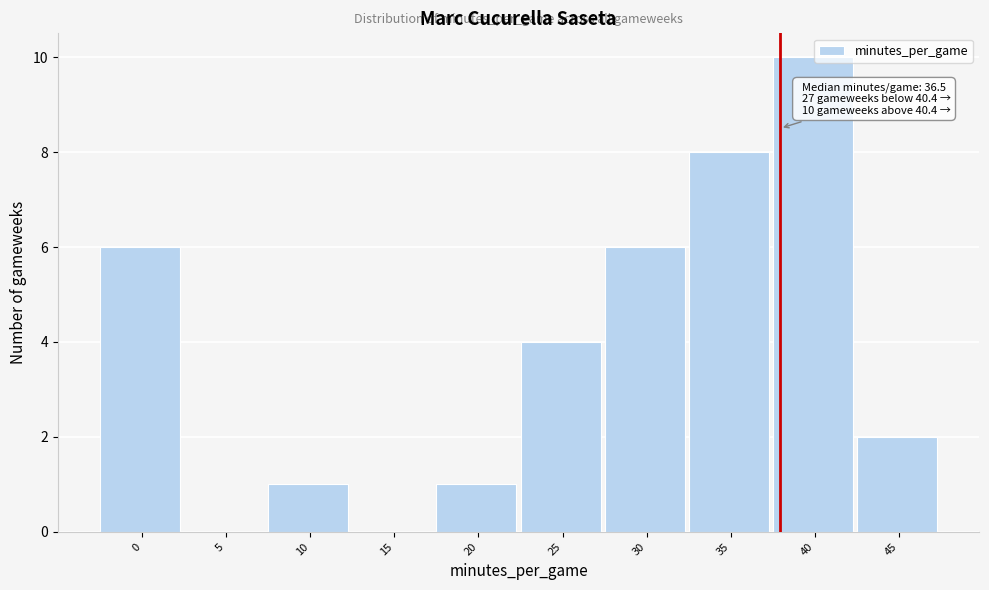

Reading left to right, transcribe all the data shown in this chart.

0=6	5=0	10=1	15=0	20=1	25=4	30=6	35=8	40=10	45=2